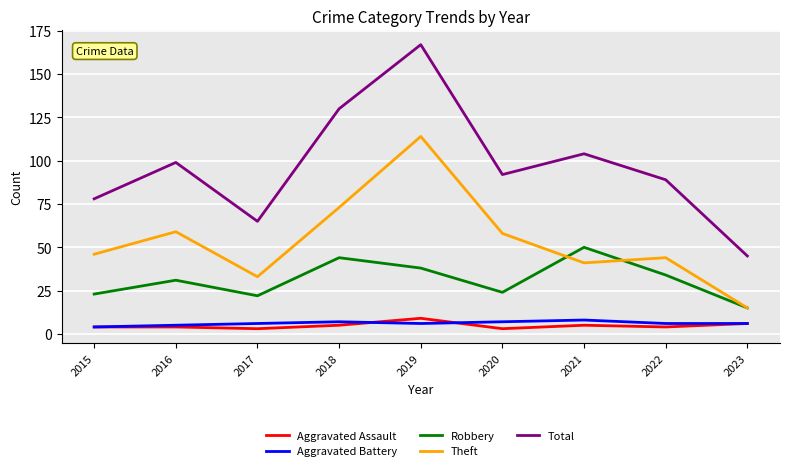

Reading left to right, list all the values displayed in this chart.

Aggravated Assault: 2015=4	2016=4	2017=3	2018=5	2019=9	2020=3	2021=5	2022=4	2023=6
Aggravated Battery: 2015=4	2016=5	2017=6	2018=7	2019=6	2020=7	2021=8	2022=6	2023=6
Robbery: 2015=23	2016=31	2017=22	2018=44	2019=38	2020=24	2021=50	2022=34	2023=15
Theft: 2015=46	2016=59	2017=33	2018=73	2019=114	2020=58	2021=41	2022=44	2023=15
Total: 2015=78	2016=99	2017=65	2018=130	2019=167	2020=92	2021=104	2022=89	2023=45